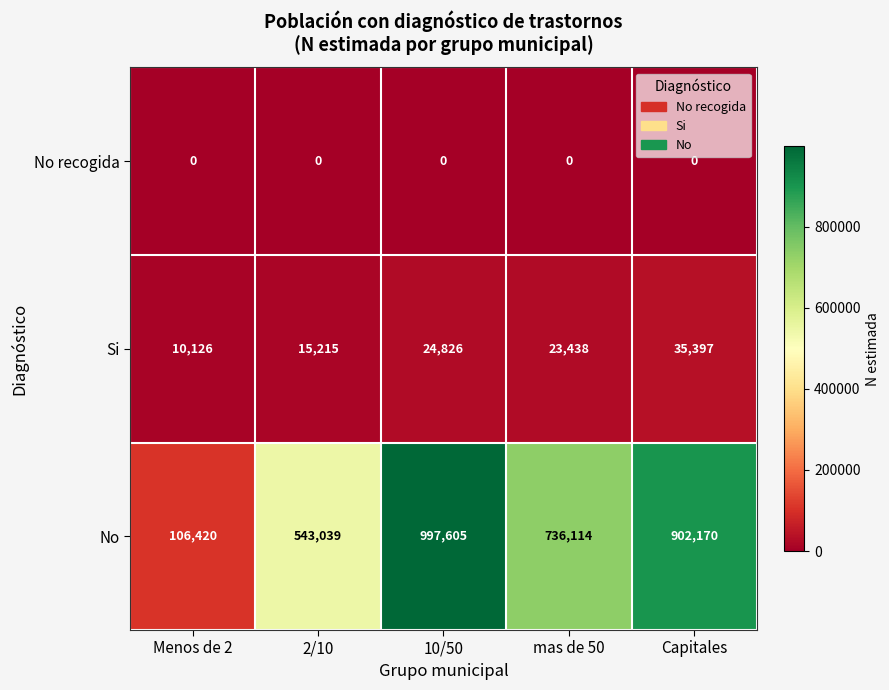

What is the average value of the Si series?

21800